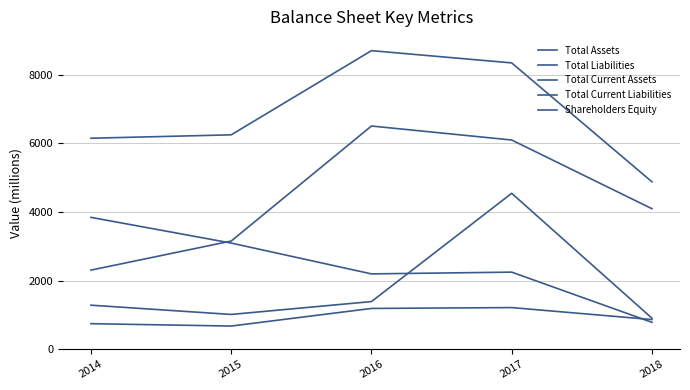

Is this an area chart (filled region under the line)?

No